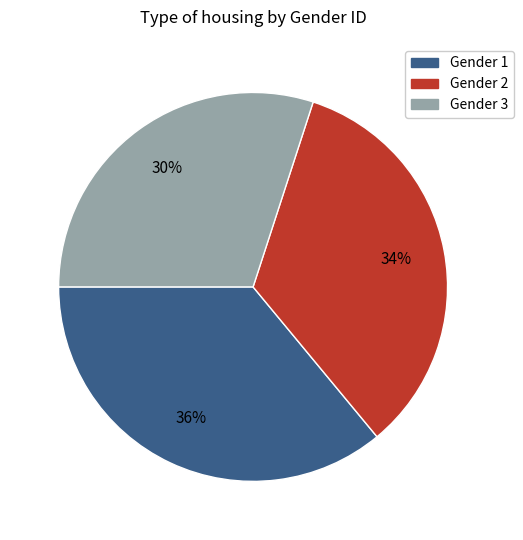

What is the ratio of the value at Gender 1 to the value at Gender 3?

1.2